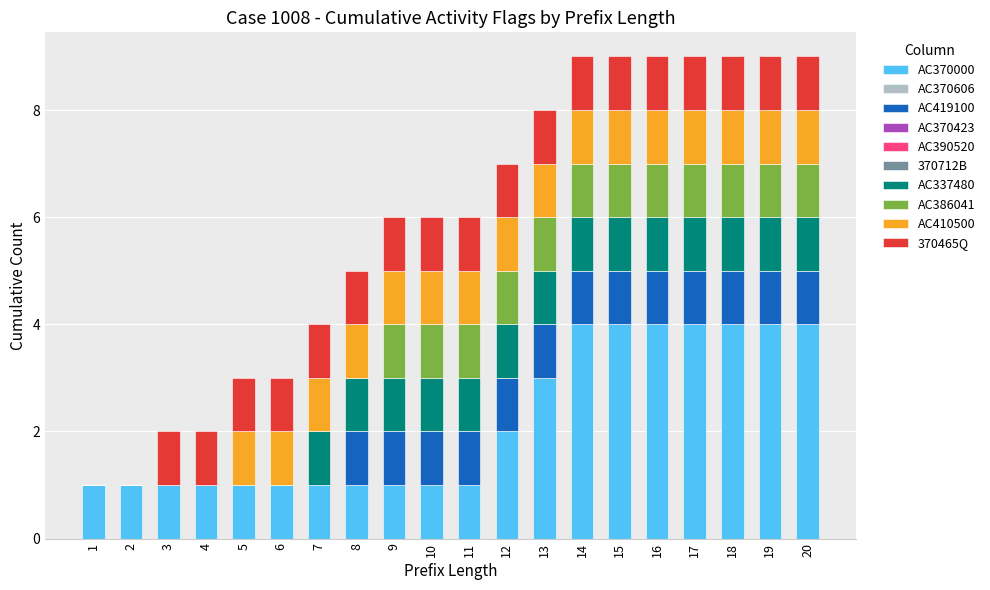

What is the total value across all series at 19?

9